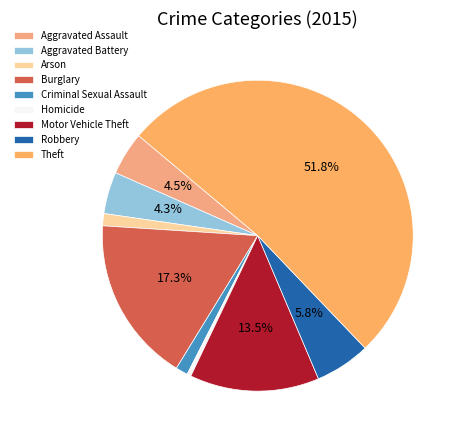

Which slice is the smallest?

Homicide